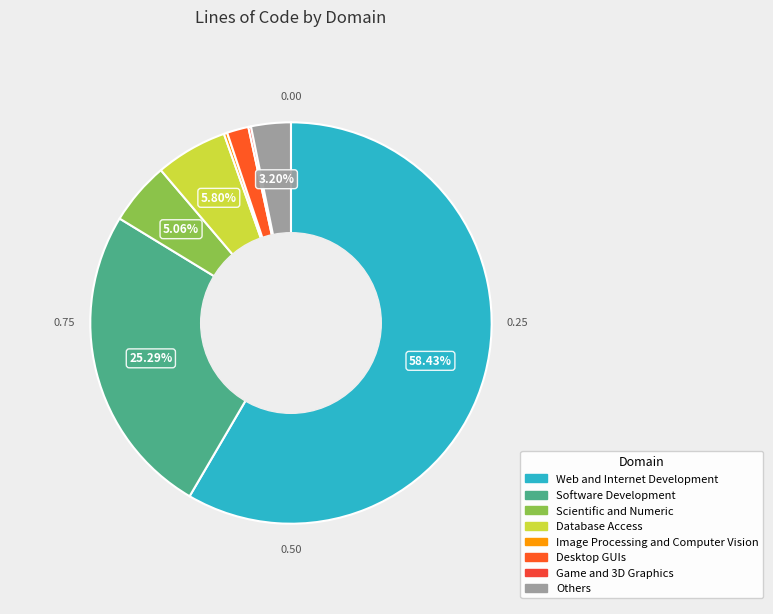

What percentage is the Scientific and Numeric slice, to the nearest percent?

5%